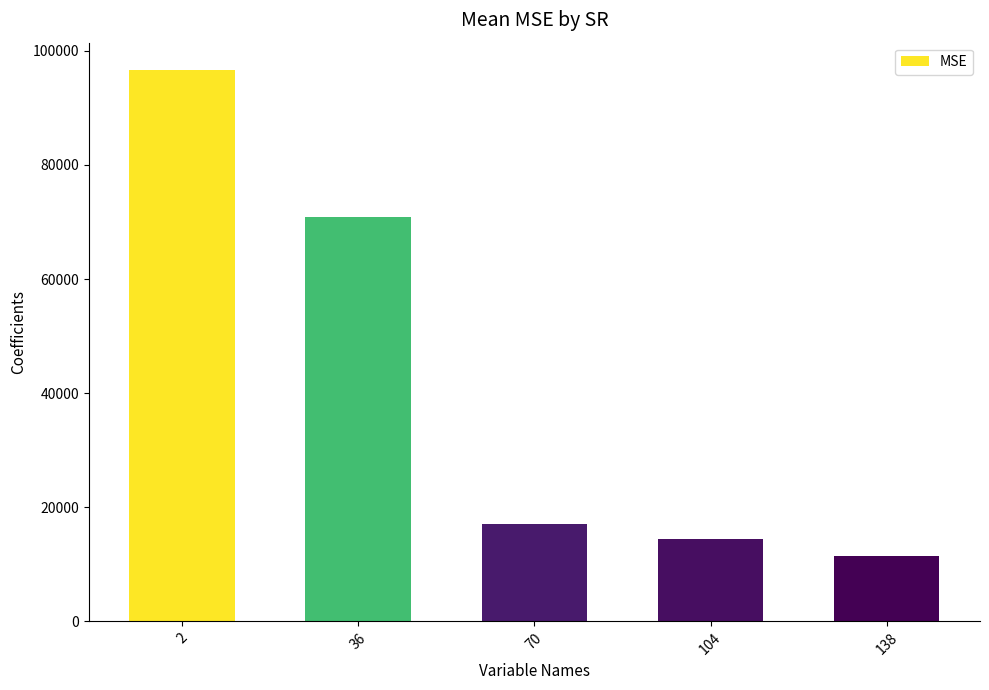

How many data points are above 17084?

3